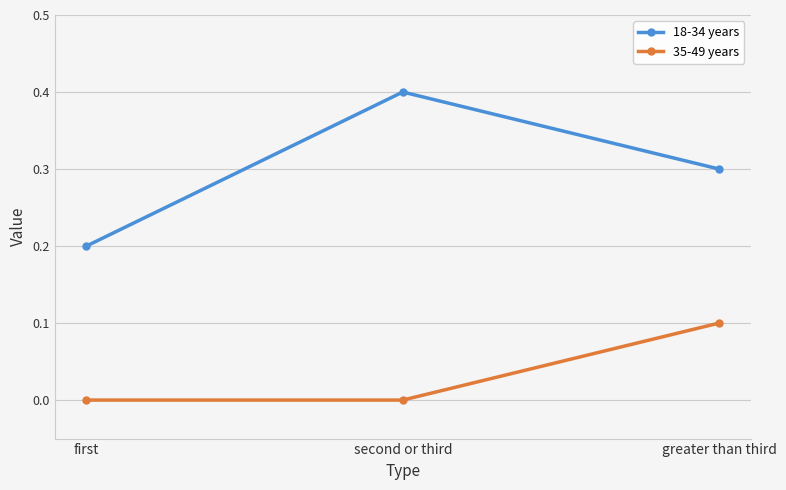

What is the total value across all series at first?

0.2